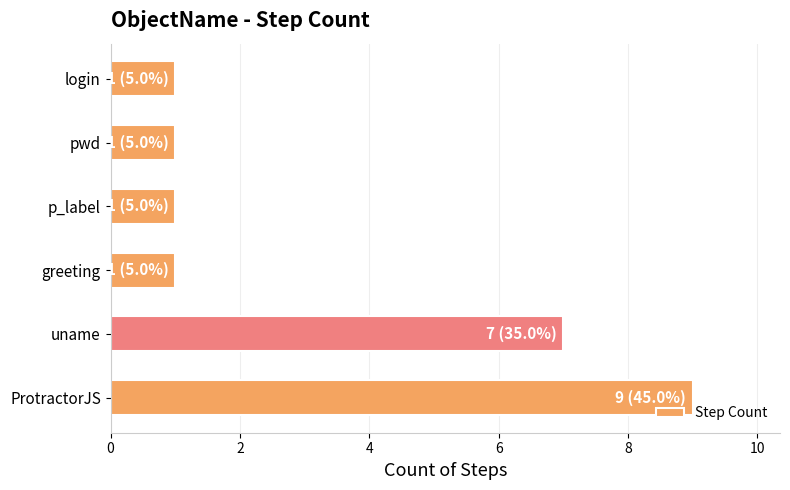

Which has a higher value, uname or p_label?

uname